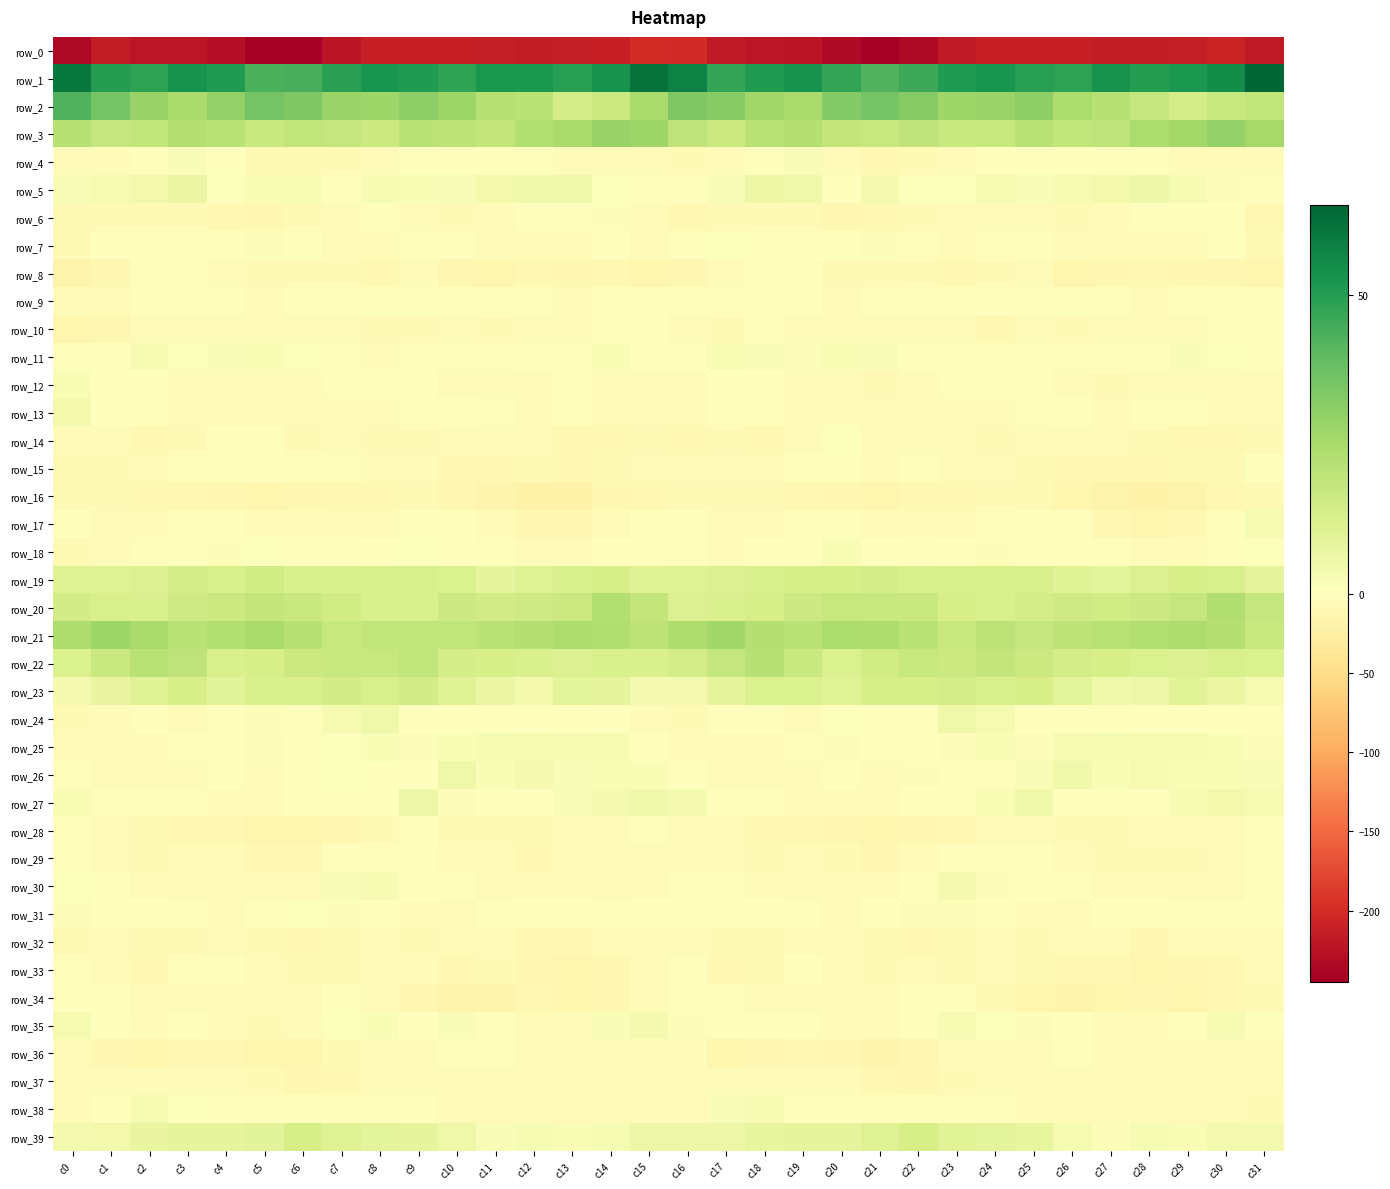

Count the number of data series in this chart.

40